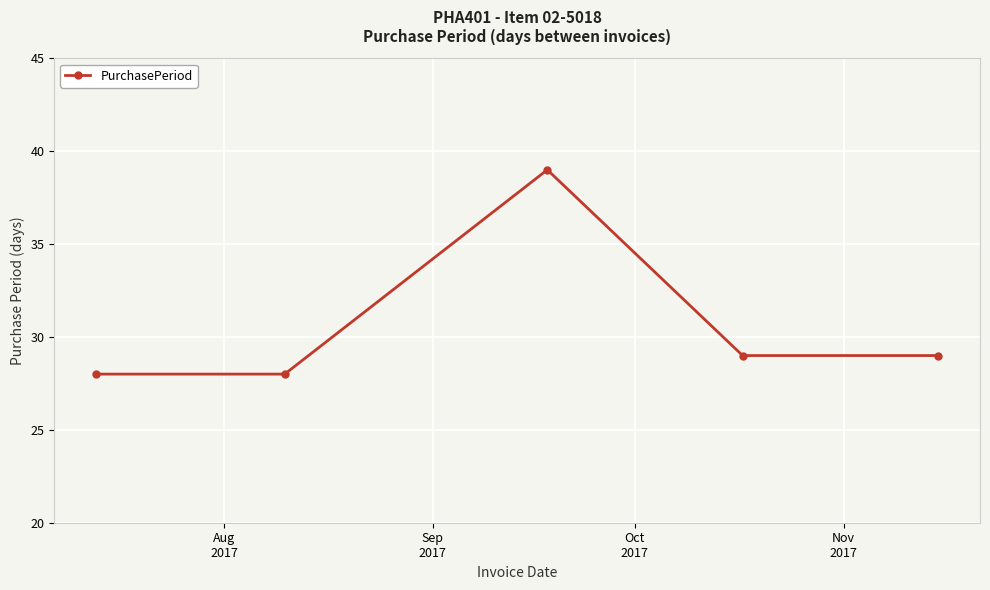

What is the minimum value shown in the chart?

28